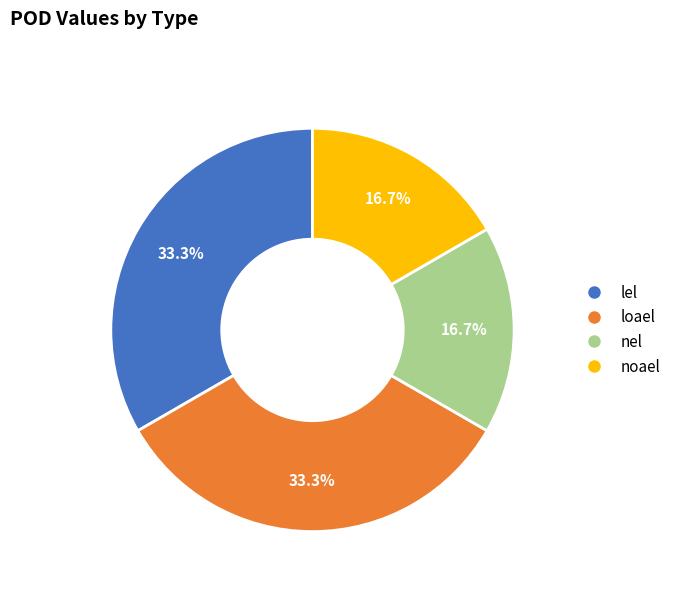

Combined, what portion of the pie is lel and nel?

50.0%